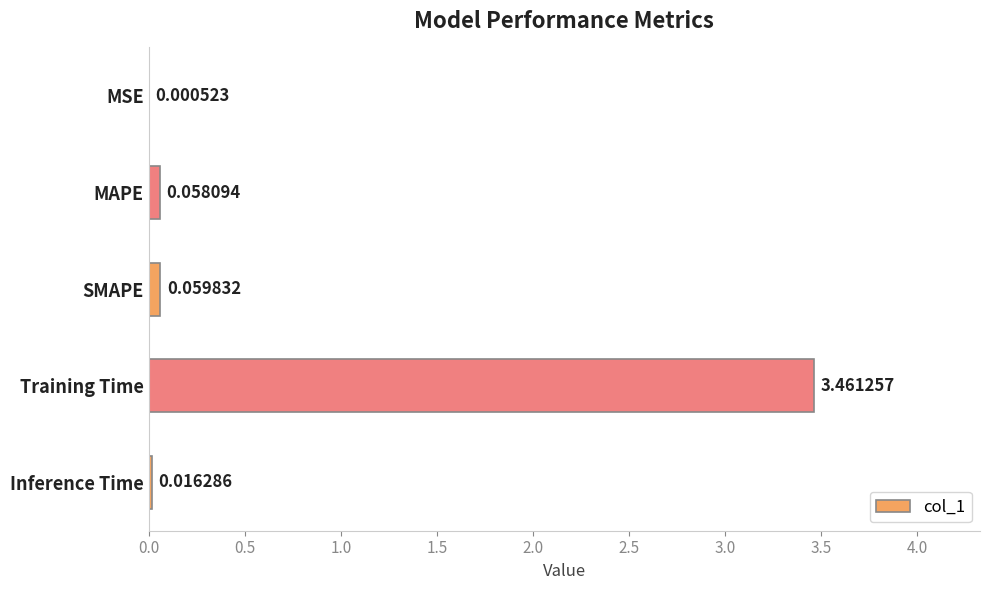

Where is the data nearest to the value 1?

SMAPE